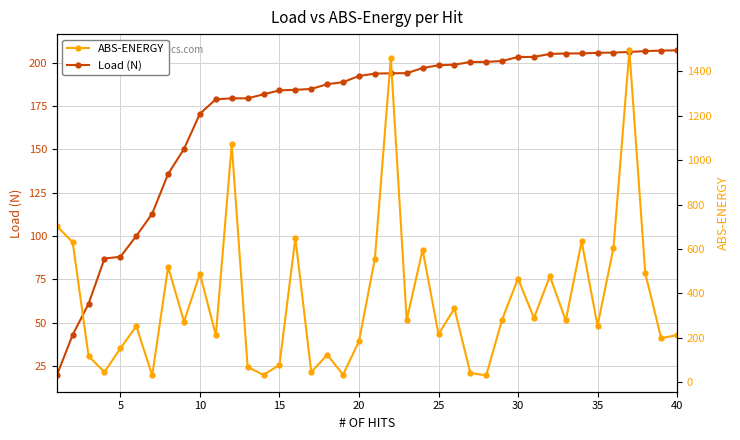

What is the lowest value of the Load (N) series?

19.6